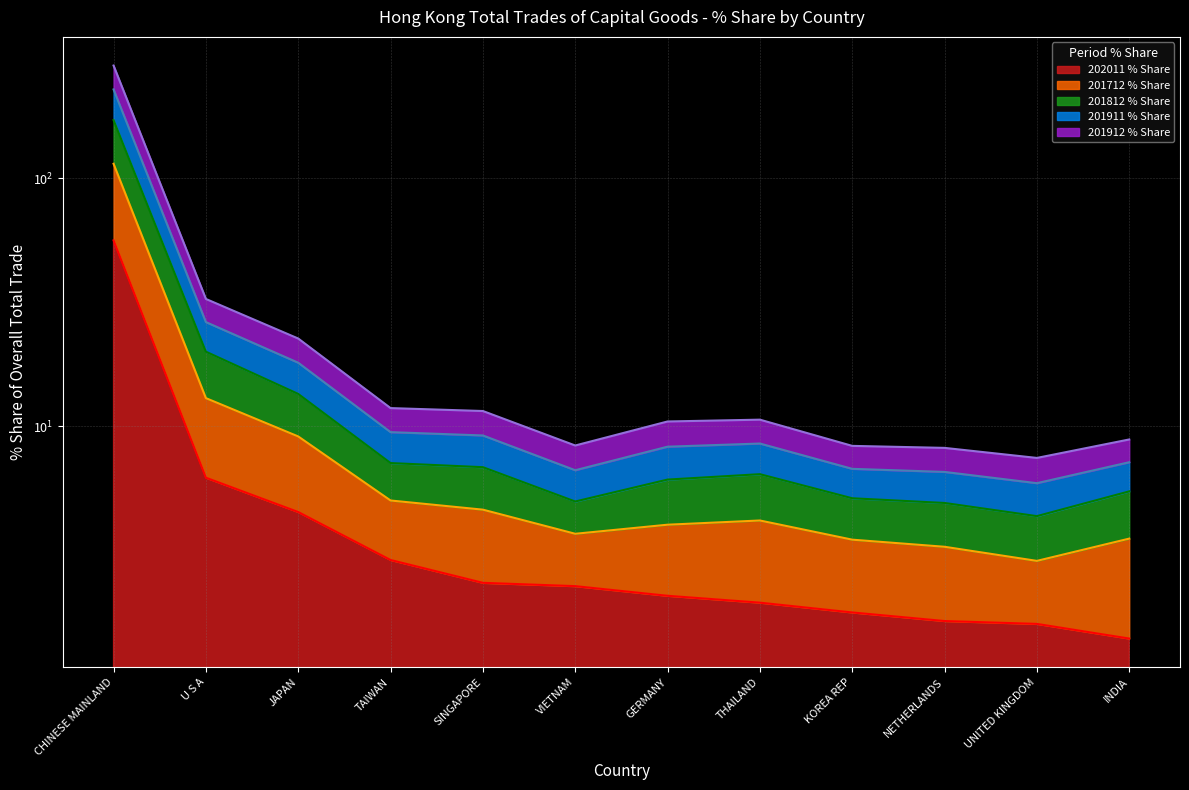

The value of 201812 % Share at U S A is 26.3. True or false?

True